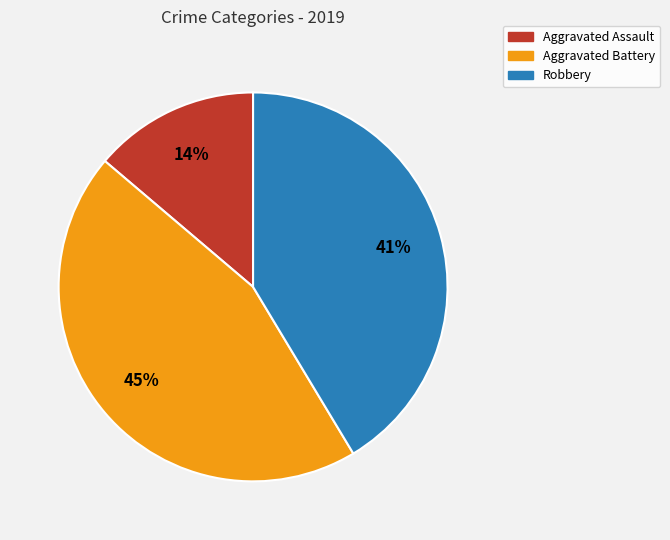

Rank the categories by value from lowest to highest.

Aggravated Assault, Robbery, Aggravated Battery